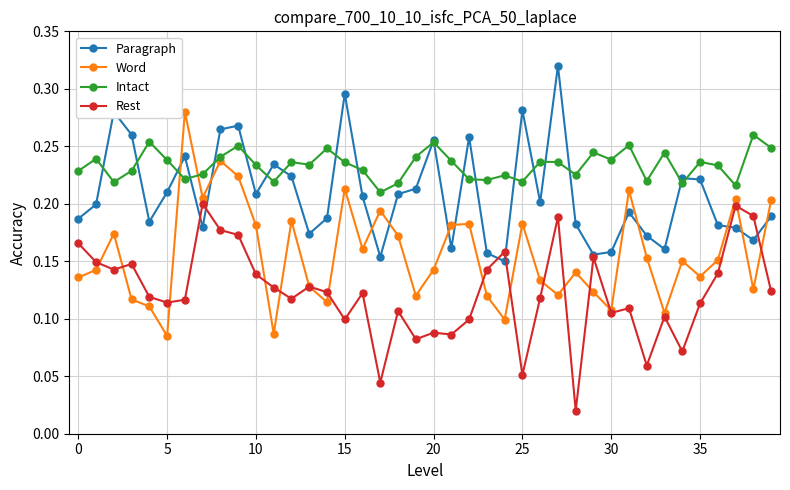

True or false: Paragraph has more than 0 interior local peaks.

True